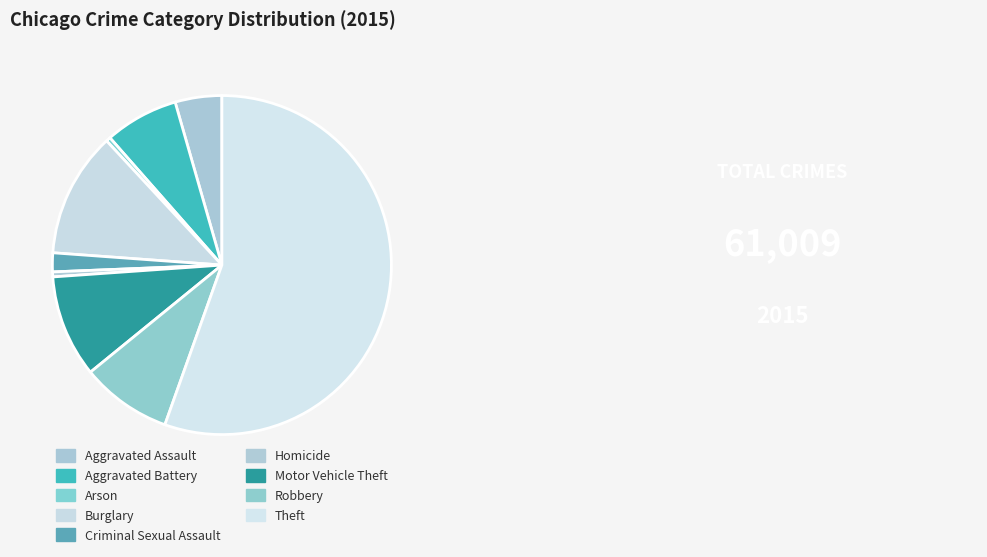

Rank the categories by value from lowest to highest.

Arson, Homicide, Criminal Sexual Assault, Aggravated Assault, Aggravated Battery, Robbery, Motor Vehicle Theft, Burglary, Theft